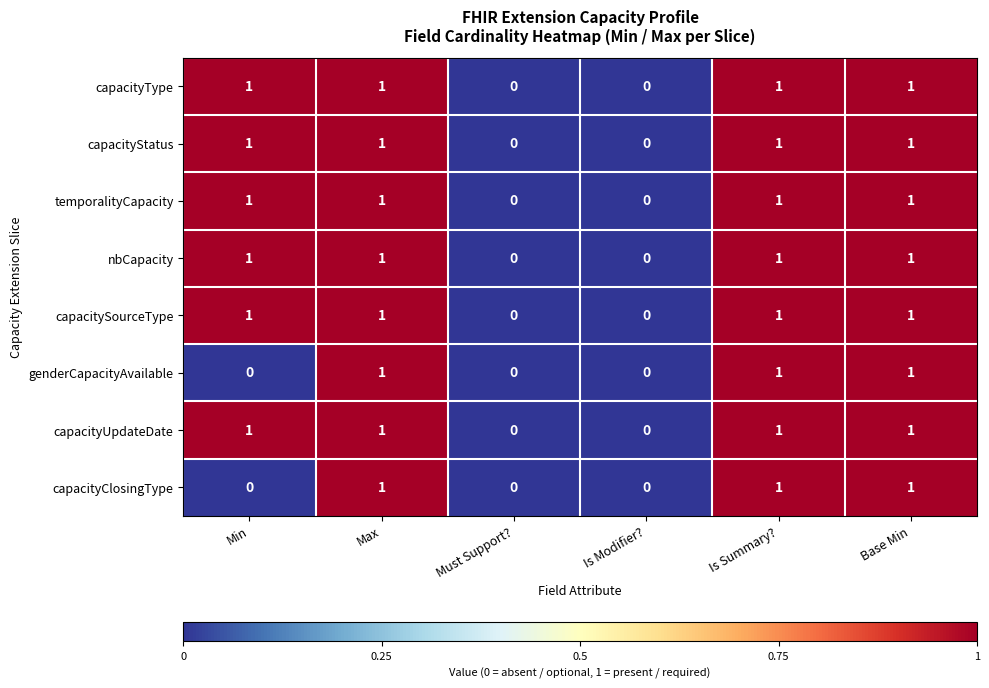

What is the total value across all series at Max?

8